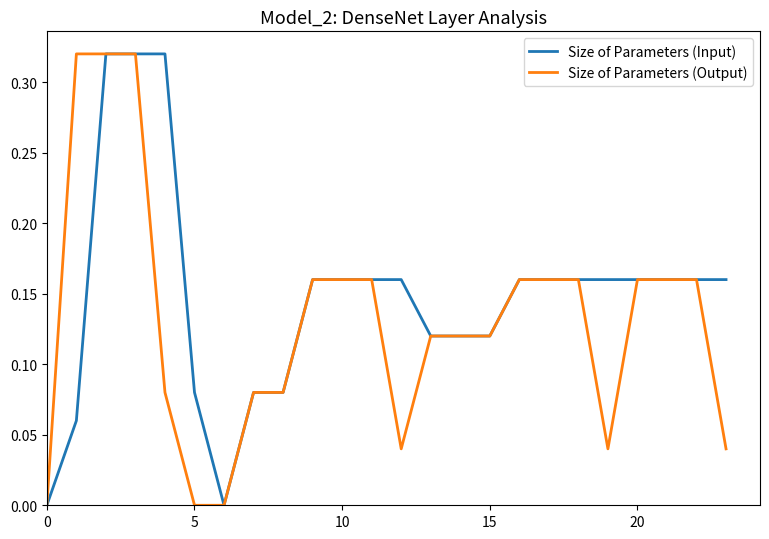

List the series in order of their overall mean, lowest first.

Size of Parameters (Output), Size of Parameters (Input)